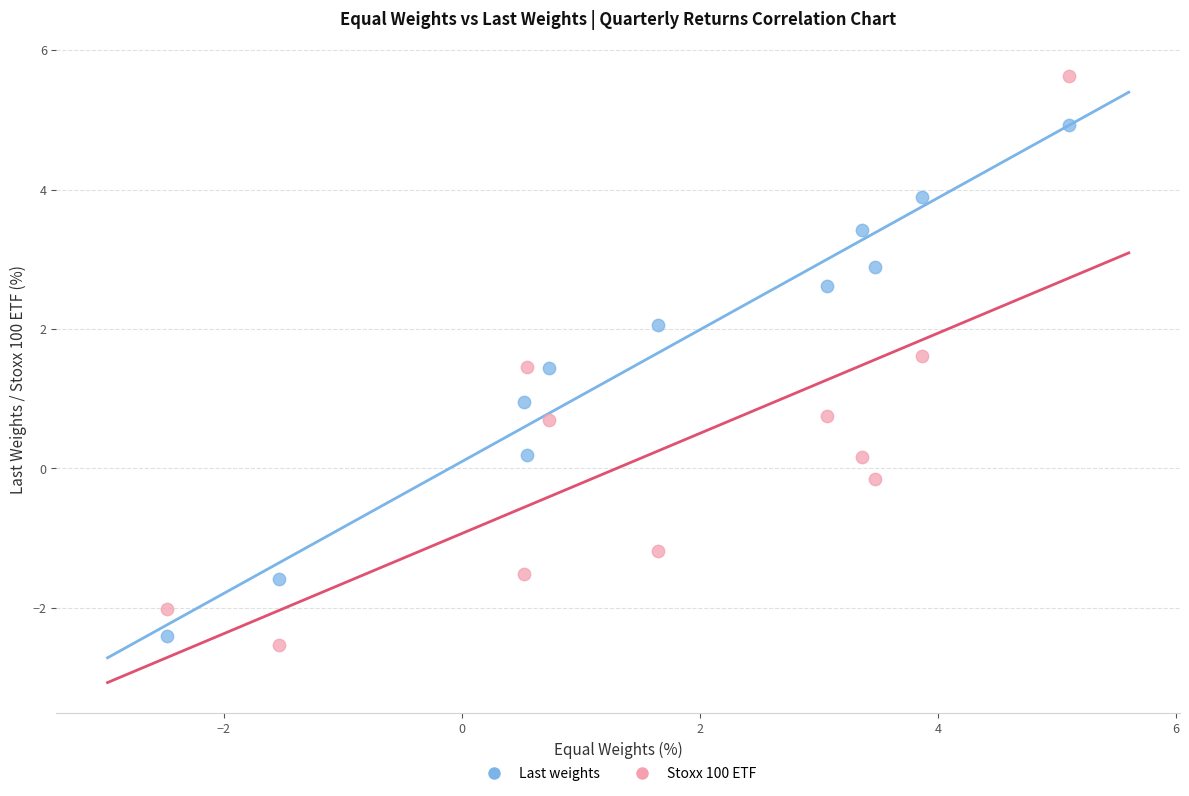

Which series has the widest spread of Y values?

Stoxx 100 ETF